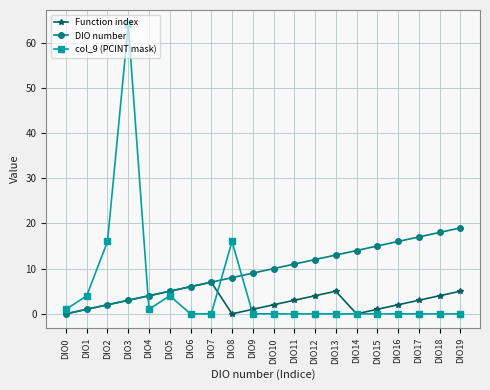

What is the difference between the highest and lowest values at DIO7?

7